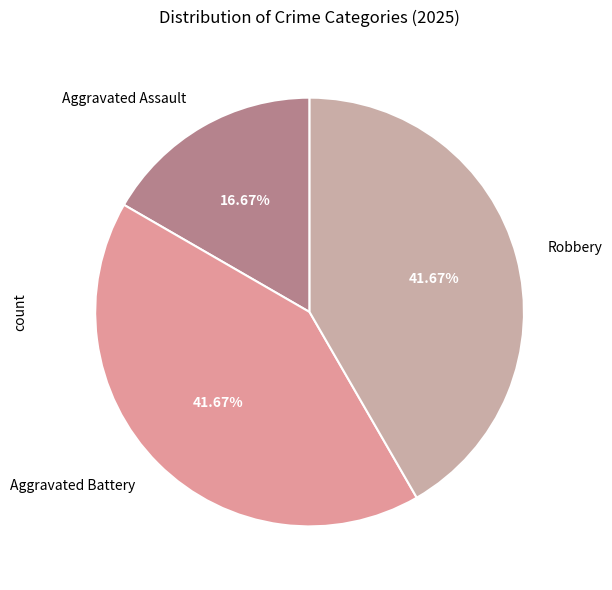

Combined, do Aggravated Battery and Robbery account for over 50%?

Yes